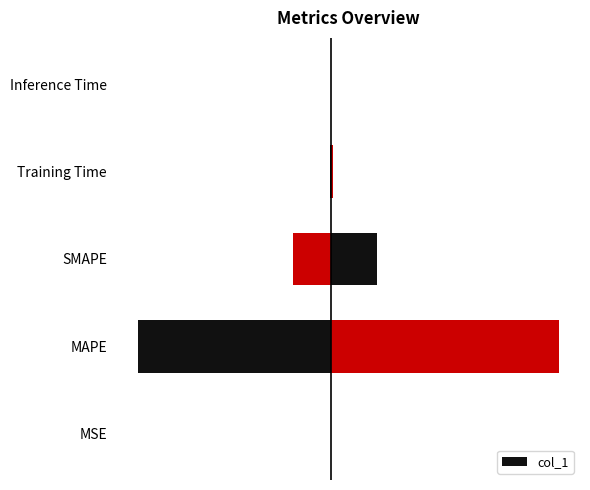

What is the difference between the values at Training Time and MSE?

0.1